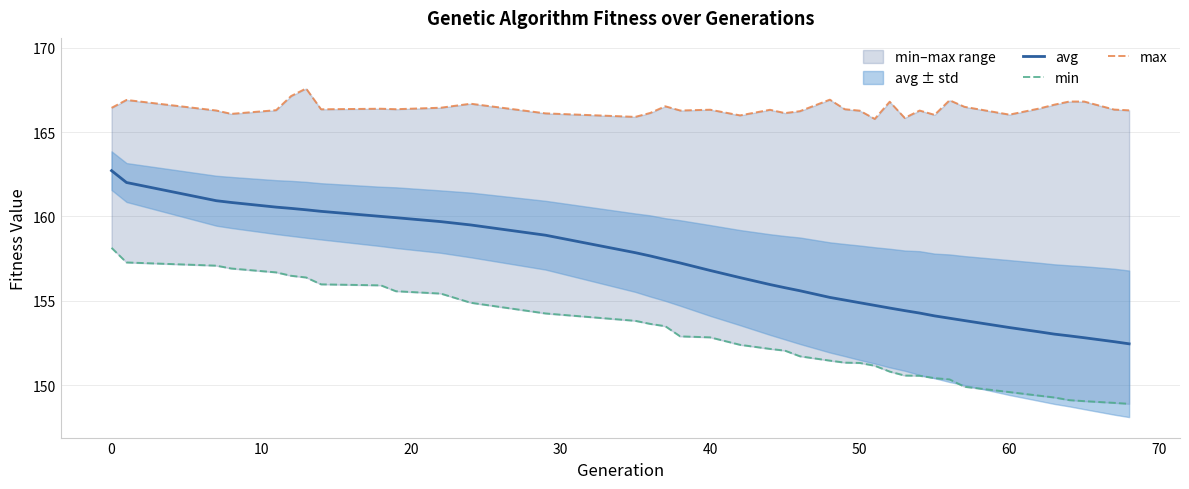

What is the highest value of the min series?

158.1